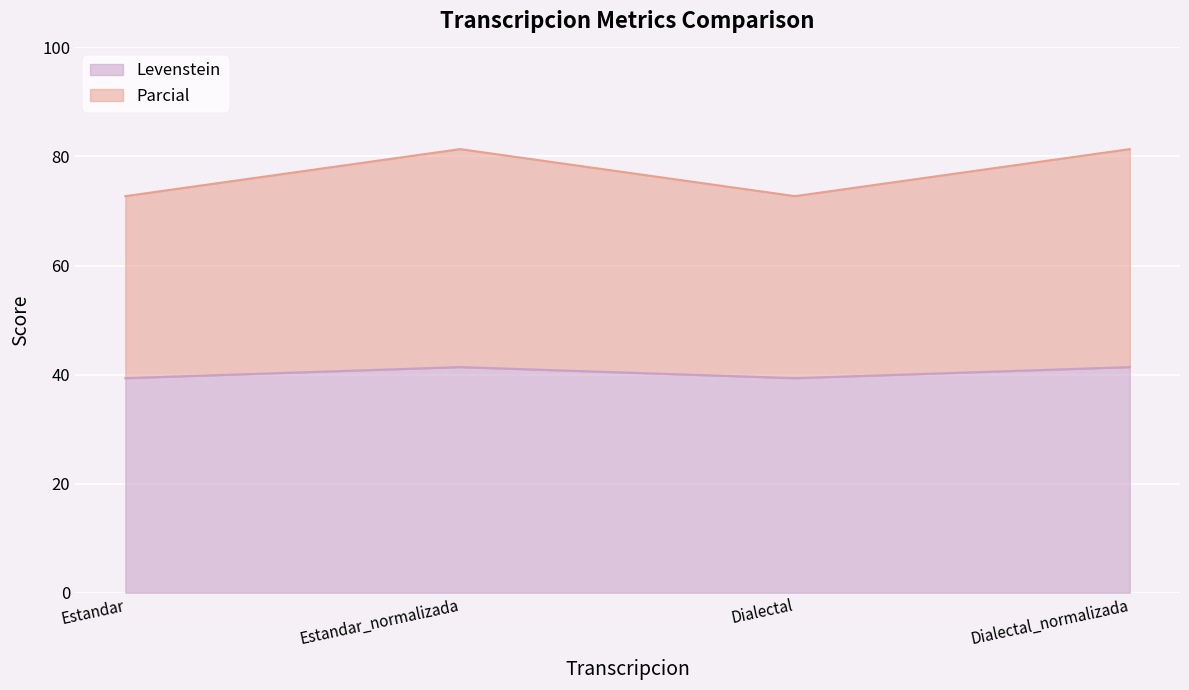

In Parcial, how many points are lower than both neighbors (excluding endpoints)?

1